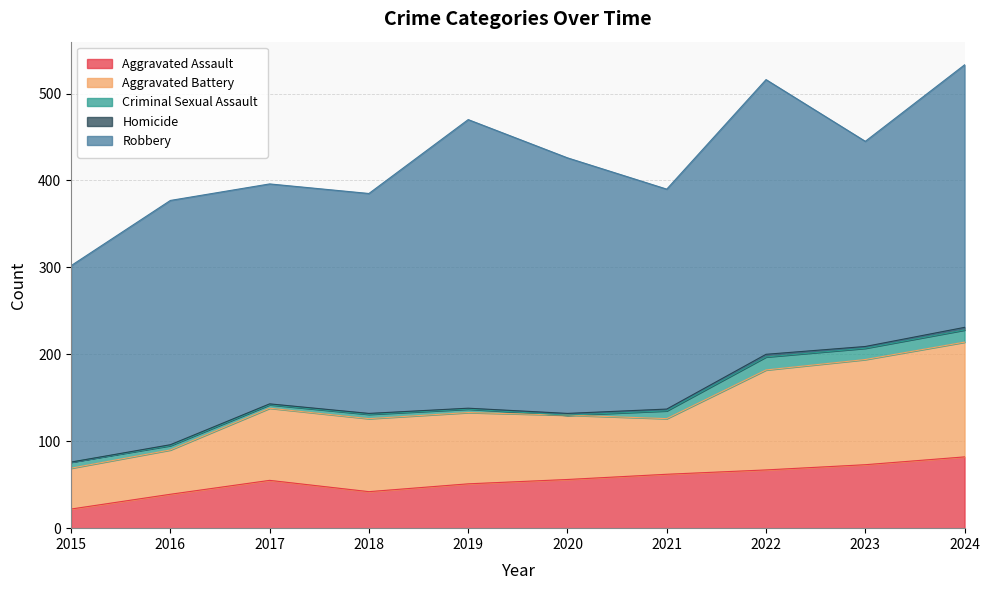

Between 2019 and 2024, which series saw the biggest shift?

Aggravated Battery